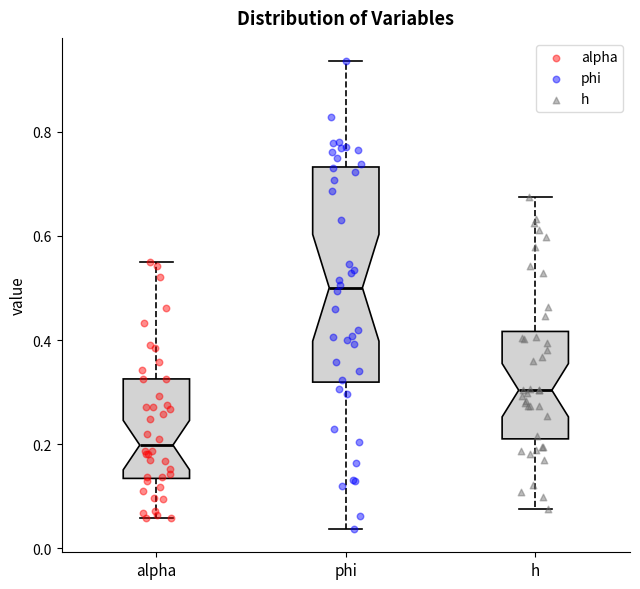

Which box's median line is the lowest?

alpha